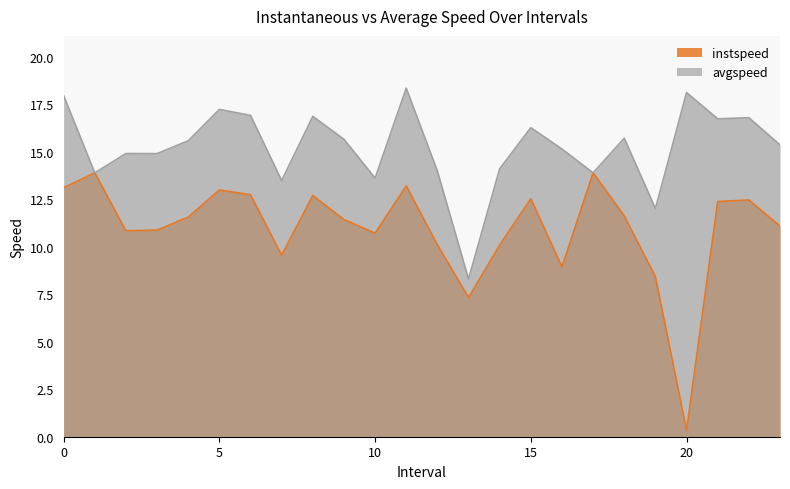

Rank the series at 8 from lowest to highest value.

instspeed, avgspeed